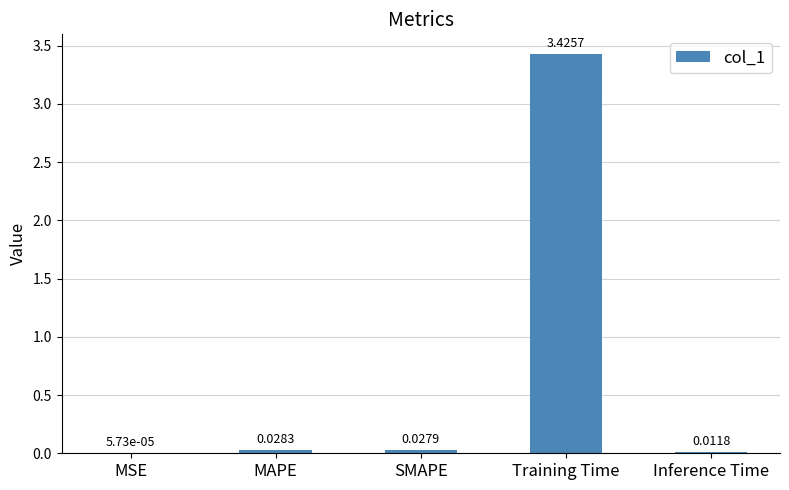

What is the change in value from SMAPE to Training Time?

+3.4